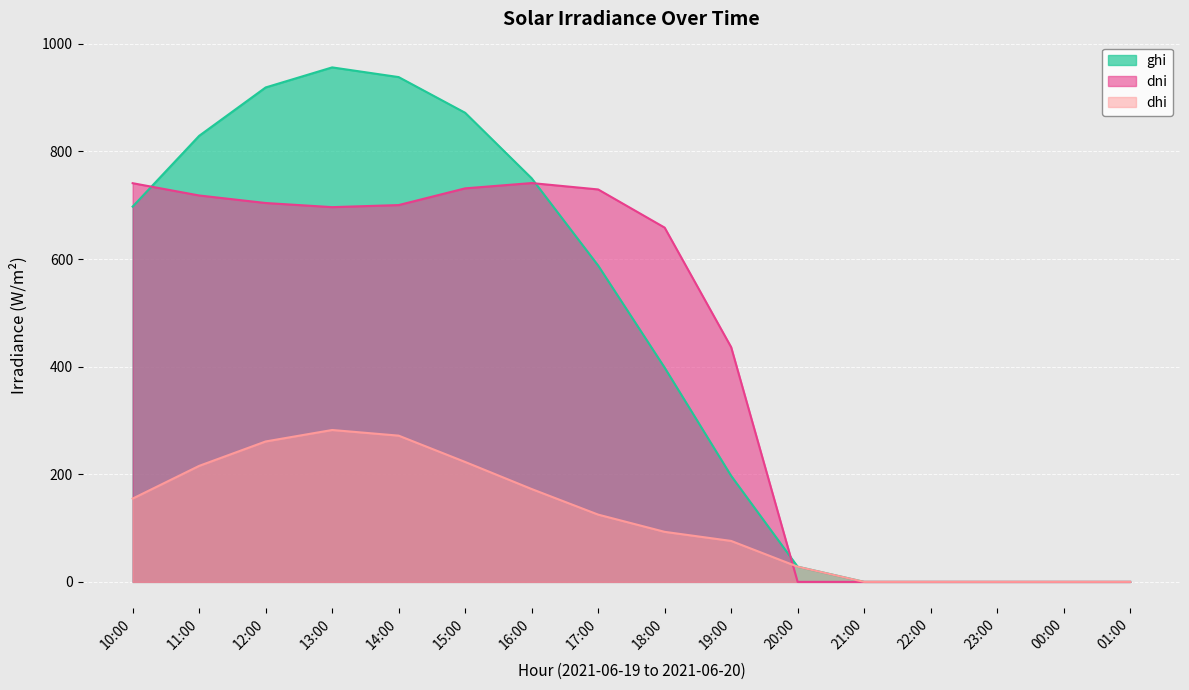

What position from the right is 17:00?

9